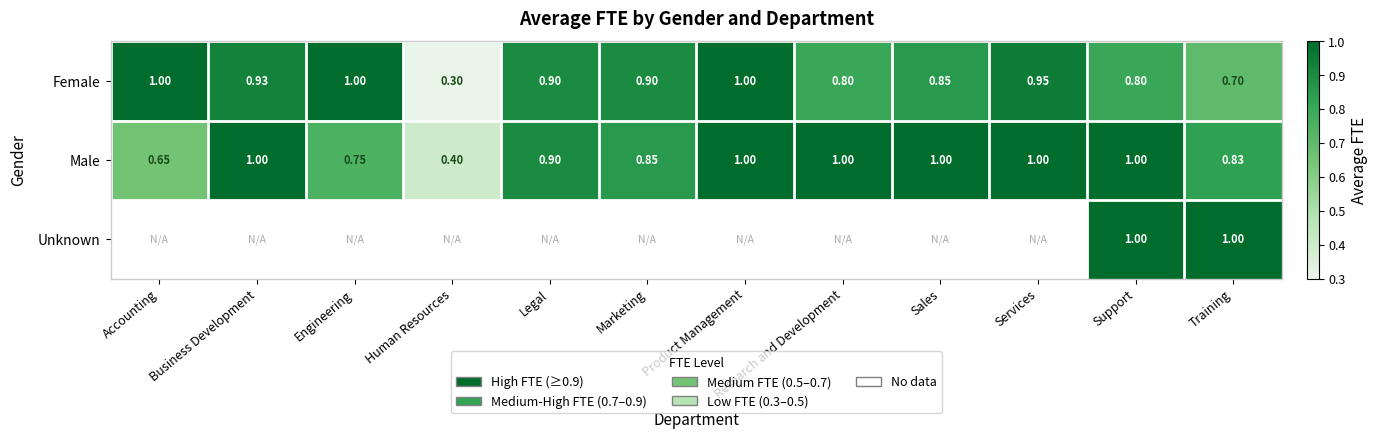

At which label is Female closest to 0?

Human Resources